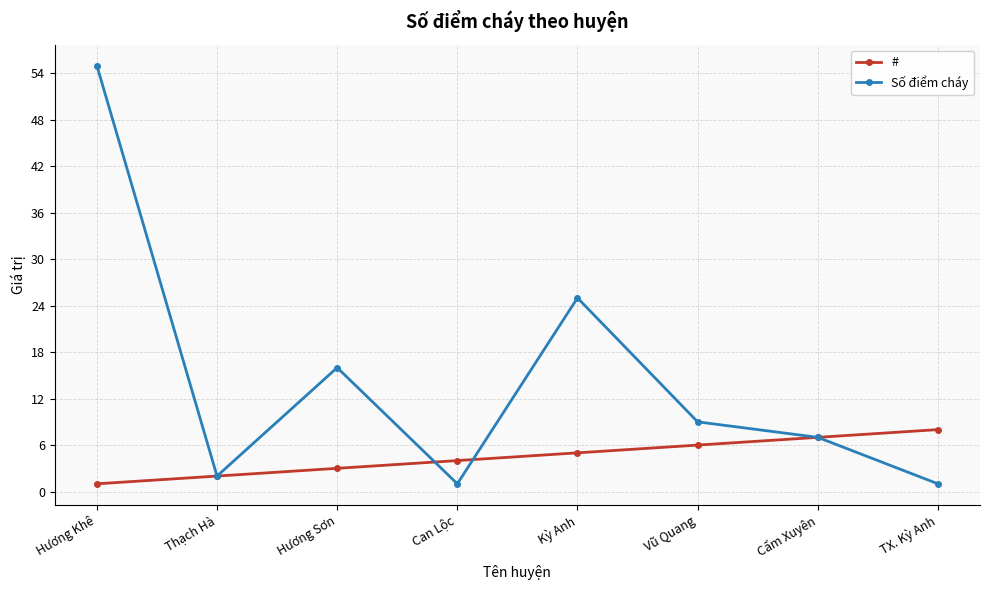

Count the number of data series in this chart.

2